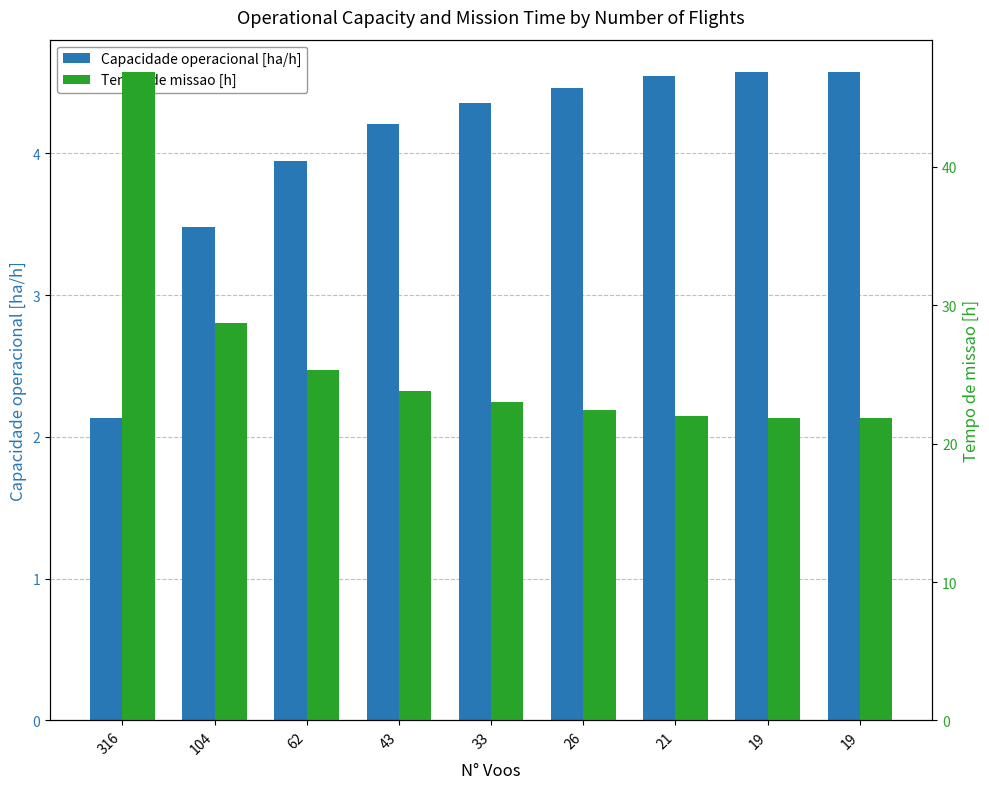

Reading right to left, extract all data points from this chart.

Capacidade operacional [ha/h]: 4.6	4.6	4.5	4.5	4.4	4.2	3.9	3.5	2.1
Tempo de missao [h]: 21.9	21.9	22.0	22.4	23.0	23.8	25.3	28.7	46.8